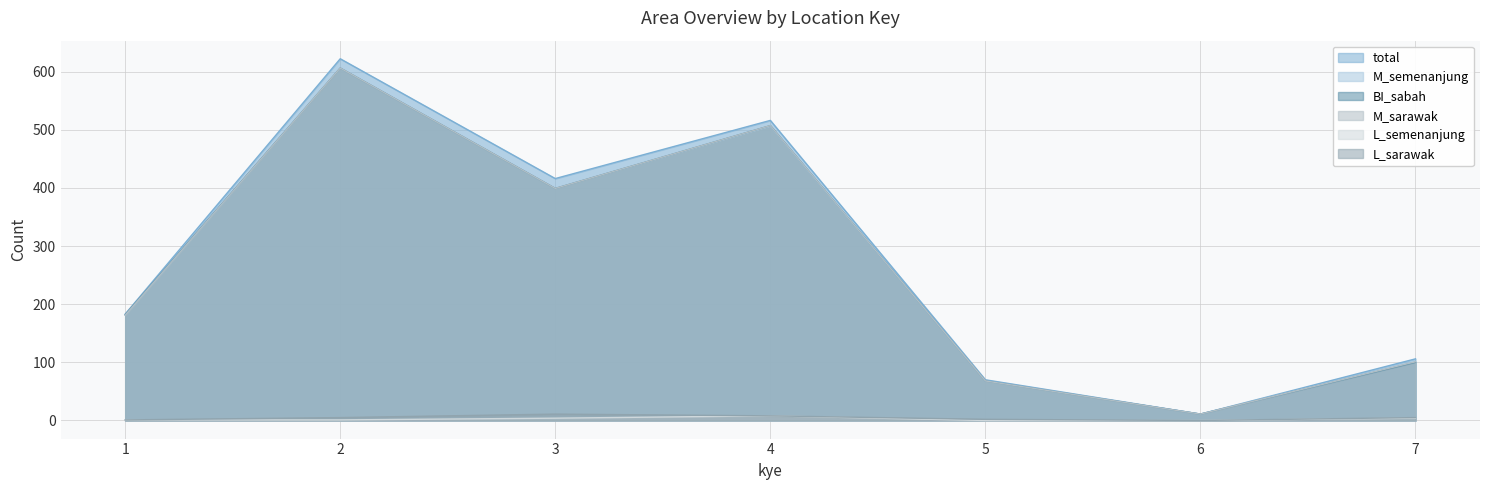

What is the value of the L_semenanjung point at the 3rd from the left?

4